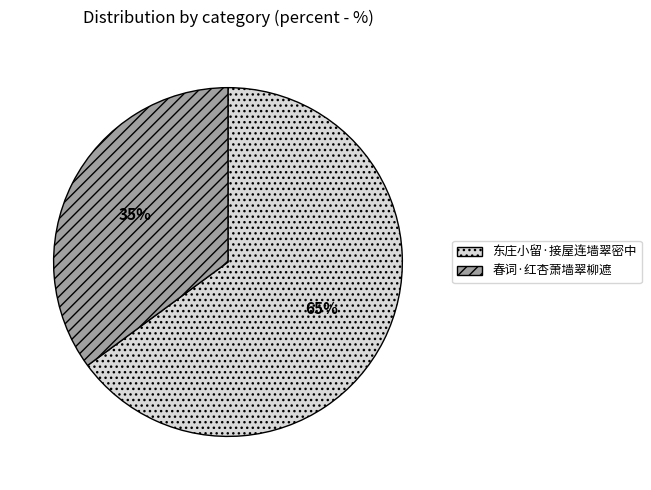

To the nearest percent, what is the average slice percentage?

50%